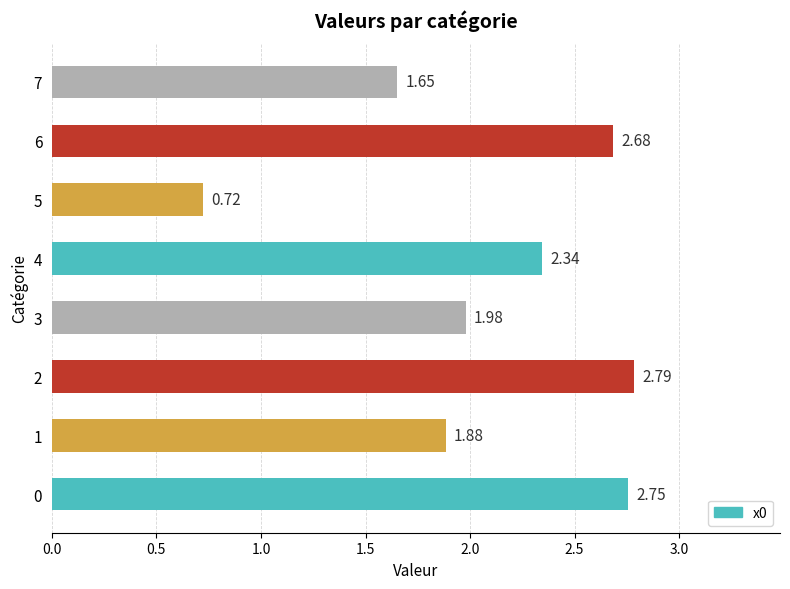

Rank the categories by value from highest to lowest.

2, 0, 6, 4, 3, 1, 7, 5